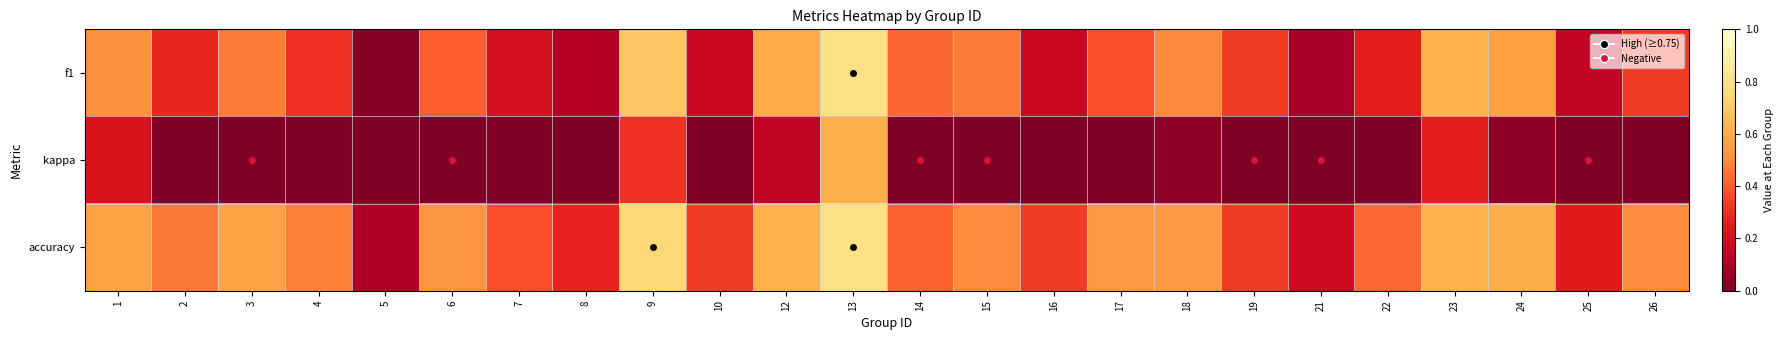

What is the minimum value shown in the chart?

-0.5